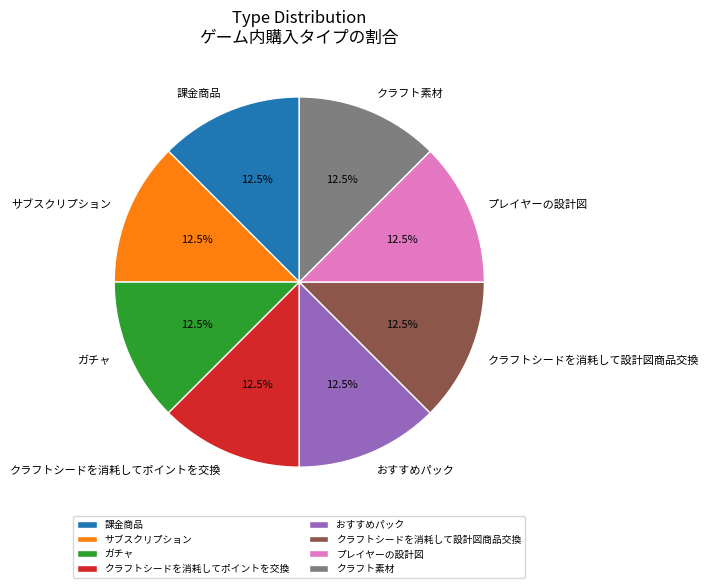

Is クラフト素材 the majority of the pie?

No